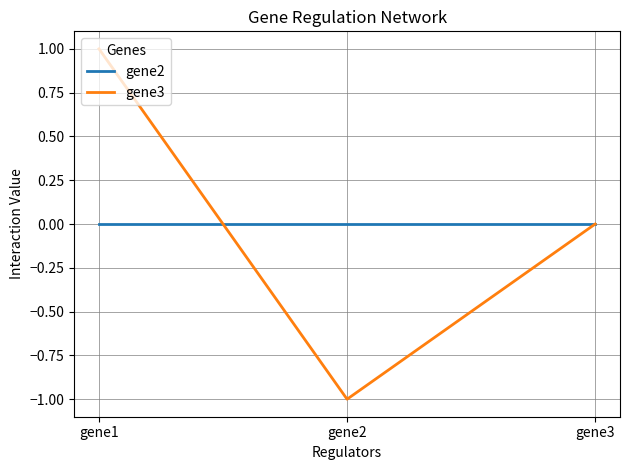

Rank the categories by gene3 value from lowest to highest.

gene2, gene3, gene1